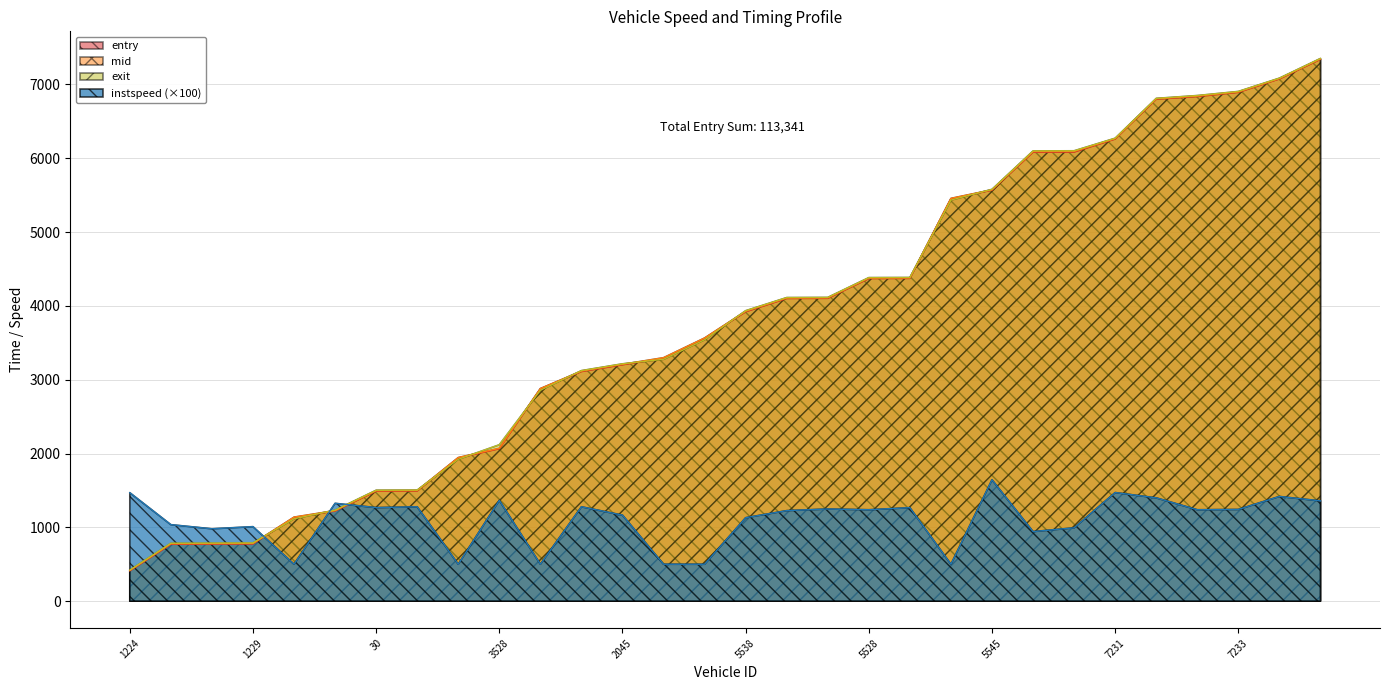

What position from the right is 3528?

21